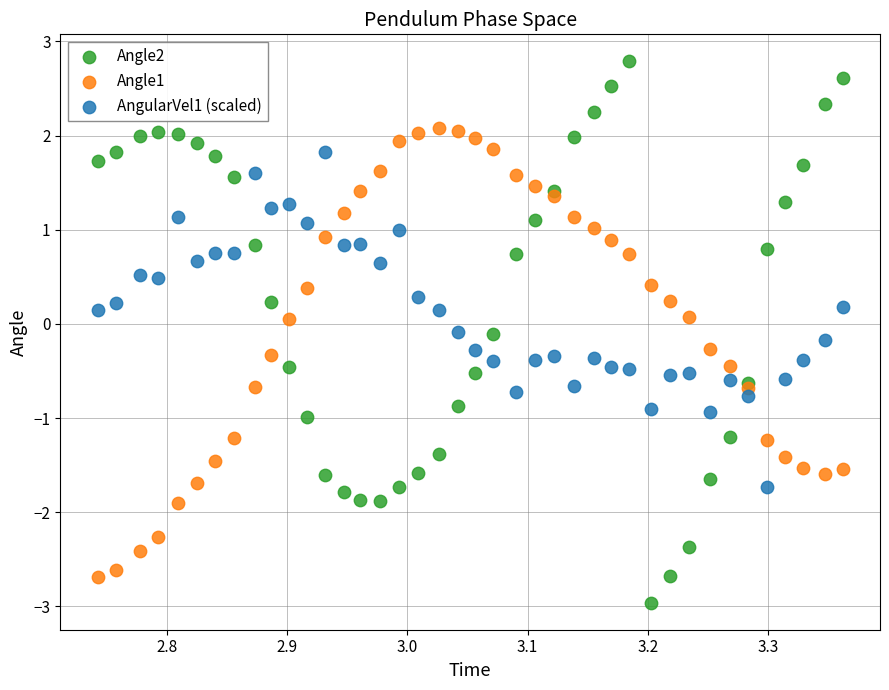

Which series reaches the minimum Y coordinate?

Angle2